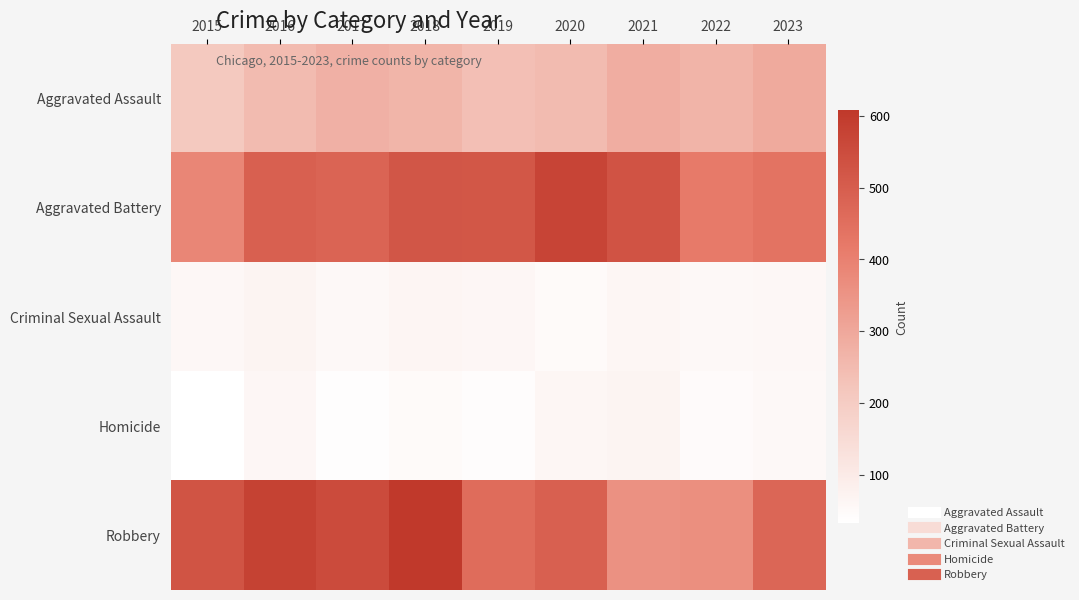

List the series in order of their peak value, lowest first.

Criminal Sexual Assault, Homicide, Aggravated Assault, Aggravated Battery, Robbery